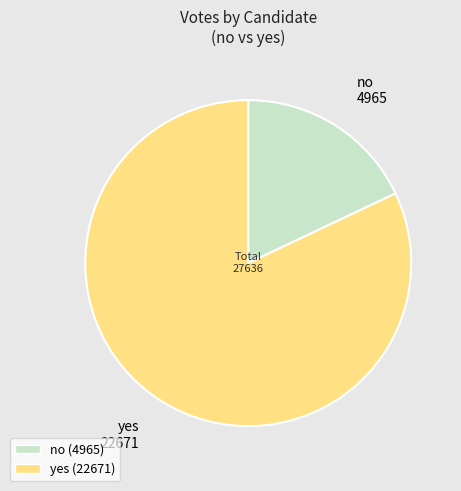

Do no and yes together represent more than half of the pie?

Yes